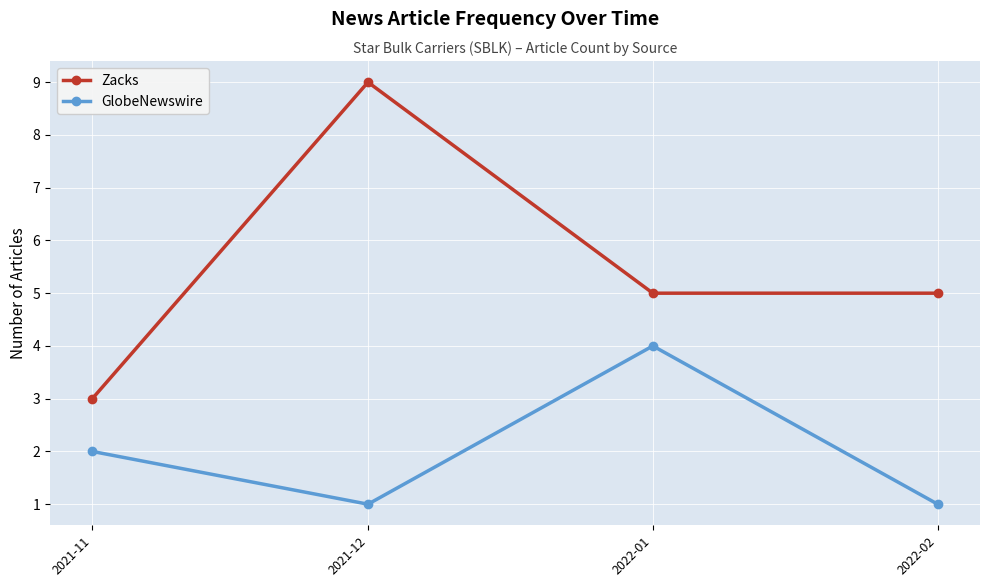

Which series has the widest spread of values?

Zacks